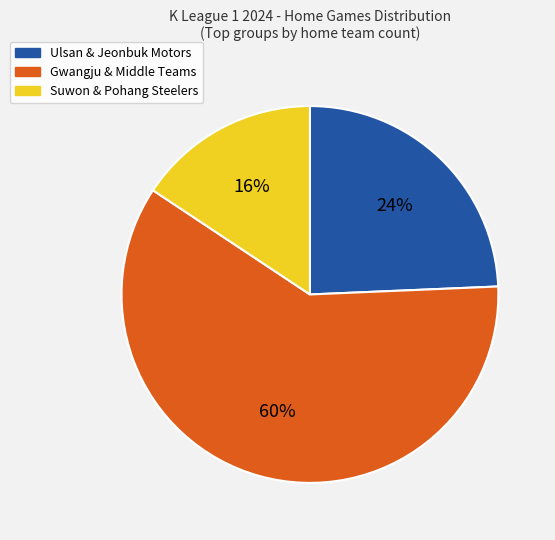

To the nearest percent, what is the average slice percentage?

33%